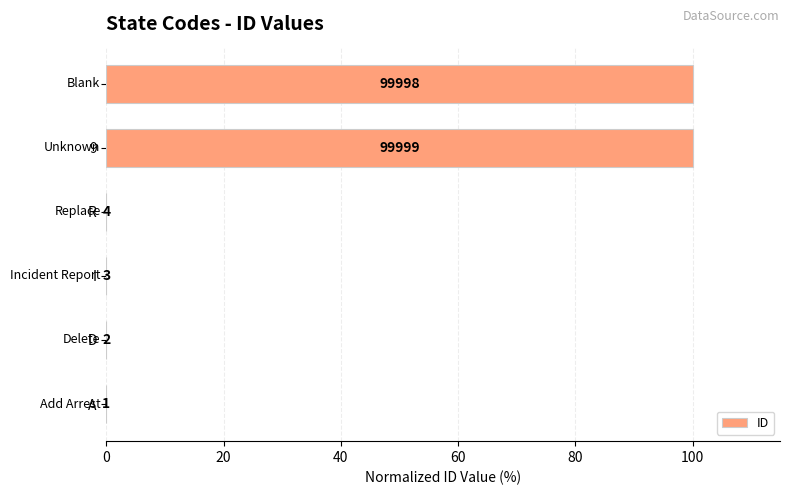

How many data points does each series have?

6